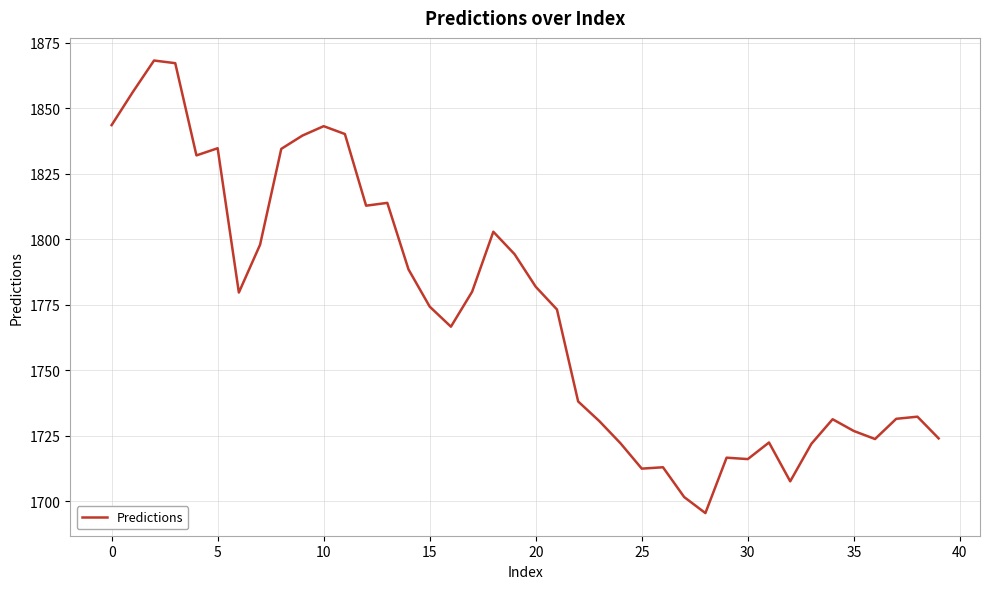

What is the greatest value displayed?

1868.2